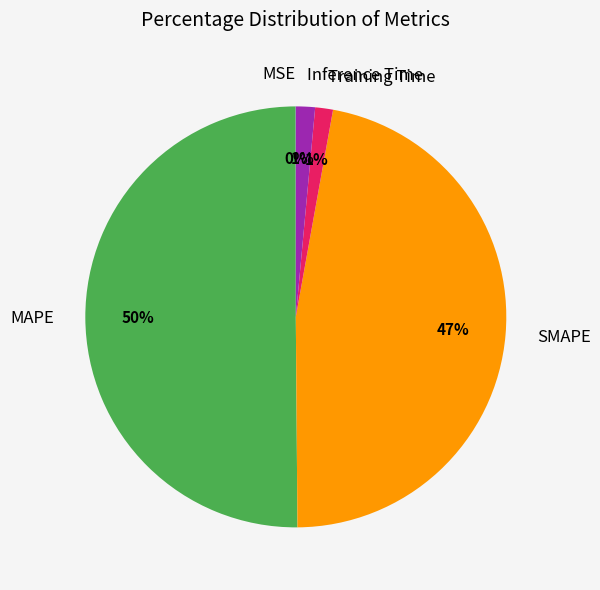

To the nearest percent, what percentage of the pie is Training Time?

1%